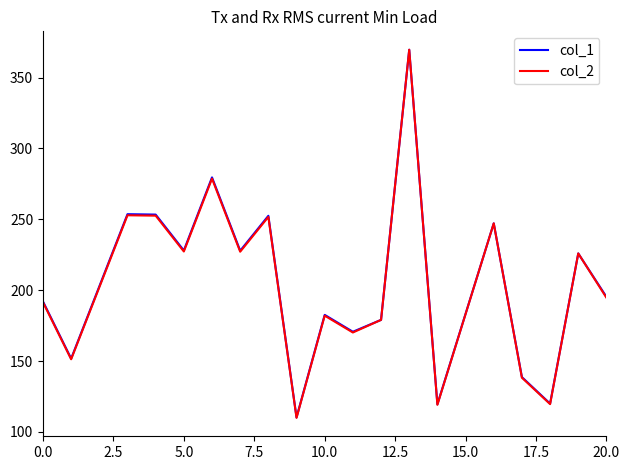

What is the highest value of the col_1 series?

369.6